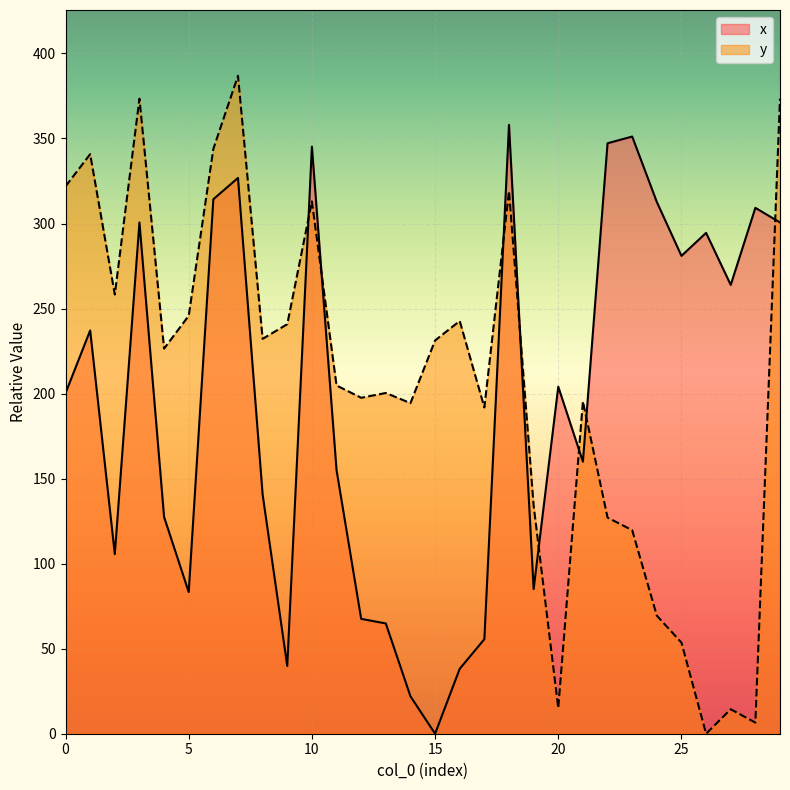

How many times do x and y cross each other?

8